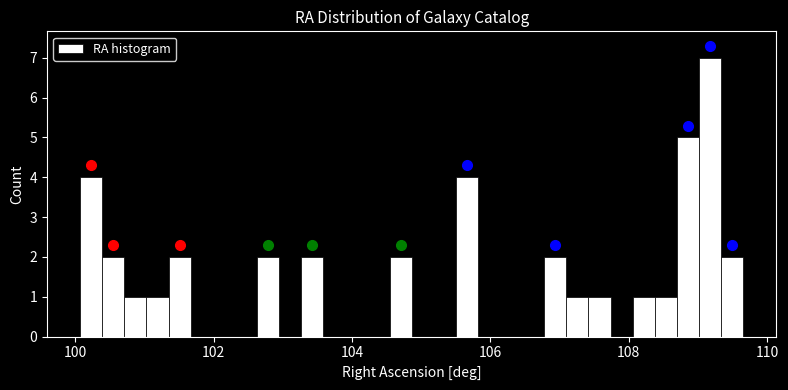

Around what value on the x-axis is the tallest bar? Give the approximate position of its centre, as read against the axis.

109.2